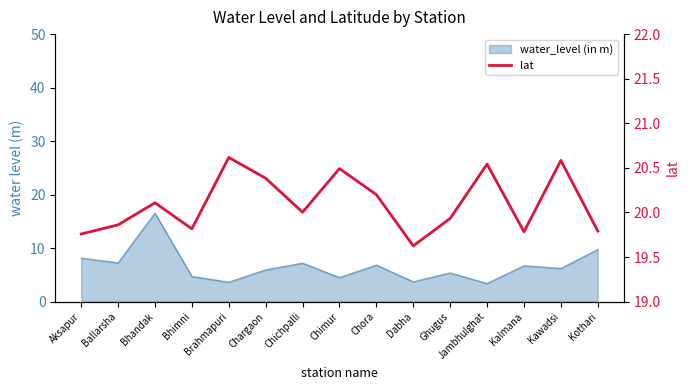

Reading right to left, transcribe all the data shown in this chart.

Kothari=19.8	Kawadsi=20.6	Kalmana=19.8	Jambhulghat=20.5	Ghugus=19.9	Dabha=19.6	Chora=20.2	Chimur=20.5	Chichpalli=20.0	Chargaon=20.4	Brahmapuri=20.6	Bhimni=19.8	Bhandak=20.1	Ballarsha=19.9	Aksapur=19.8